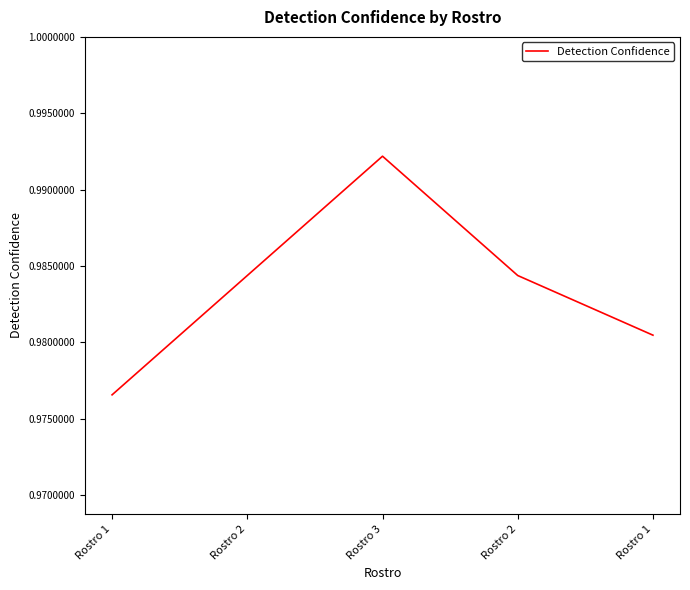

Reading left to right, what are all the values shown in this chart?

Rostro 1=1.0	Rostro 2=1.0	Rostro 3=1.0	Rostro 2=1.0	Rostro 1=1.0